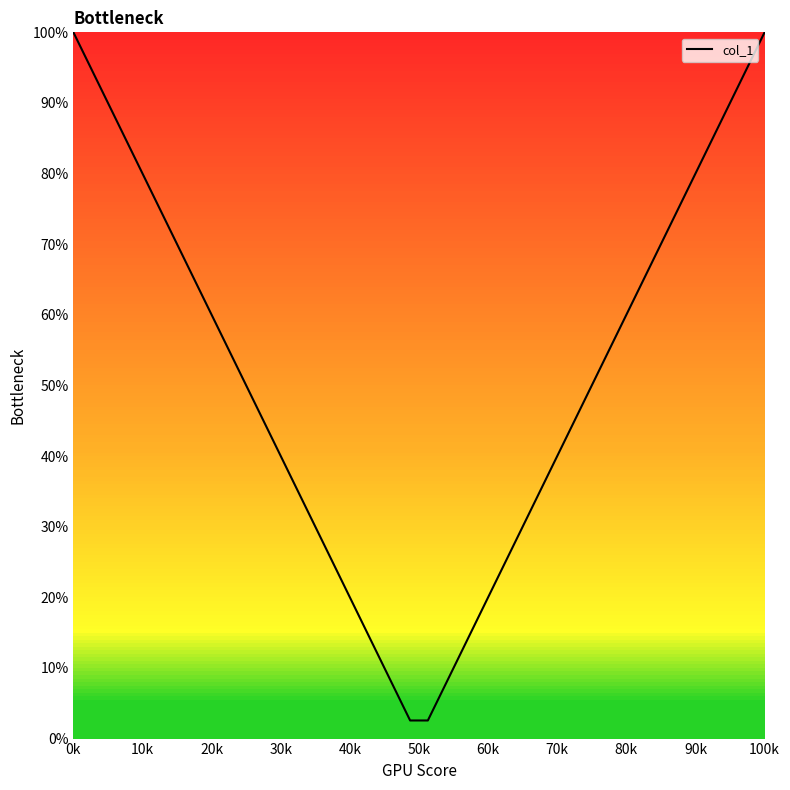

What is the minimum value shown in the chart?

2.6